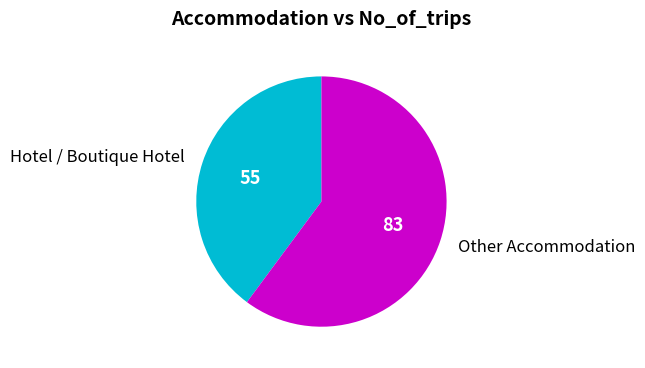

Rank the categories by value from lowest to highest.

Hotel / Boutique Hotel, Other Accommodation